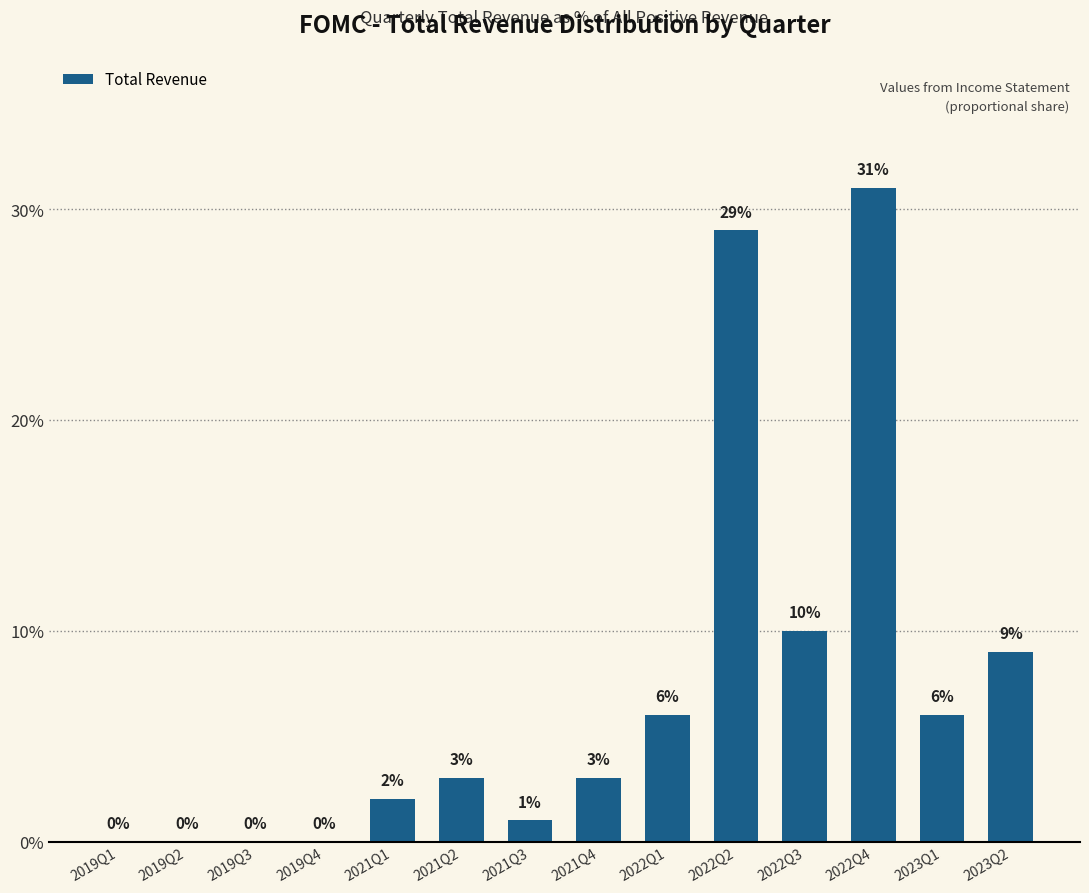

Between 2023Q1 and 2022Q2, which is larger?

2022Q2